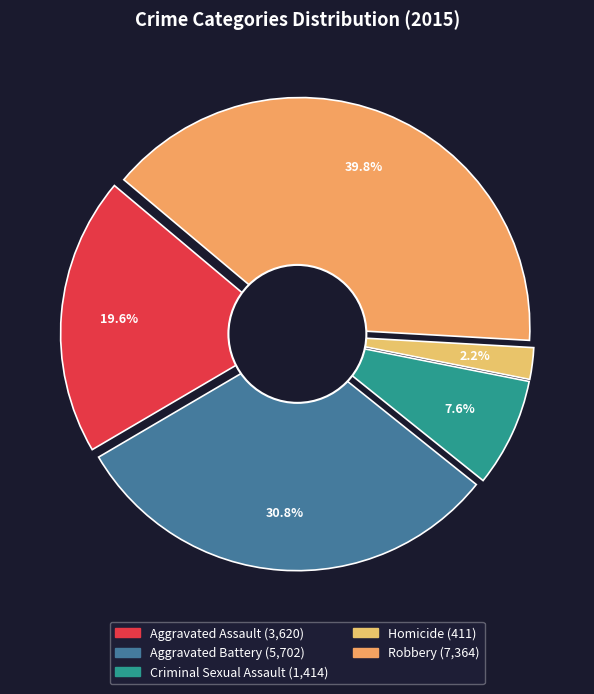

Is it true that Aggravated Assault is 20% of the pie?

True